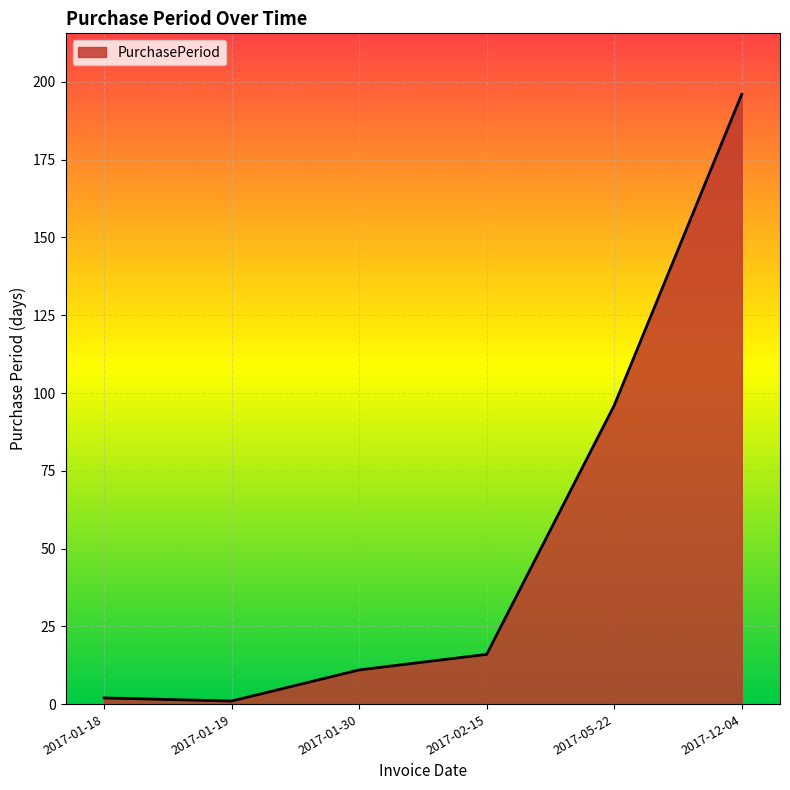

Which label corresponds to the largest value in the chart?

2017-12-04